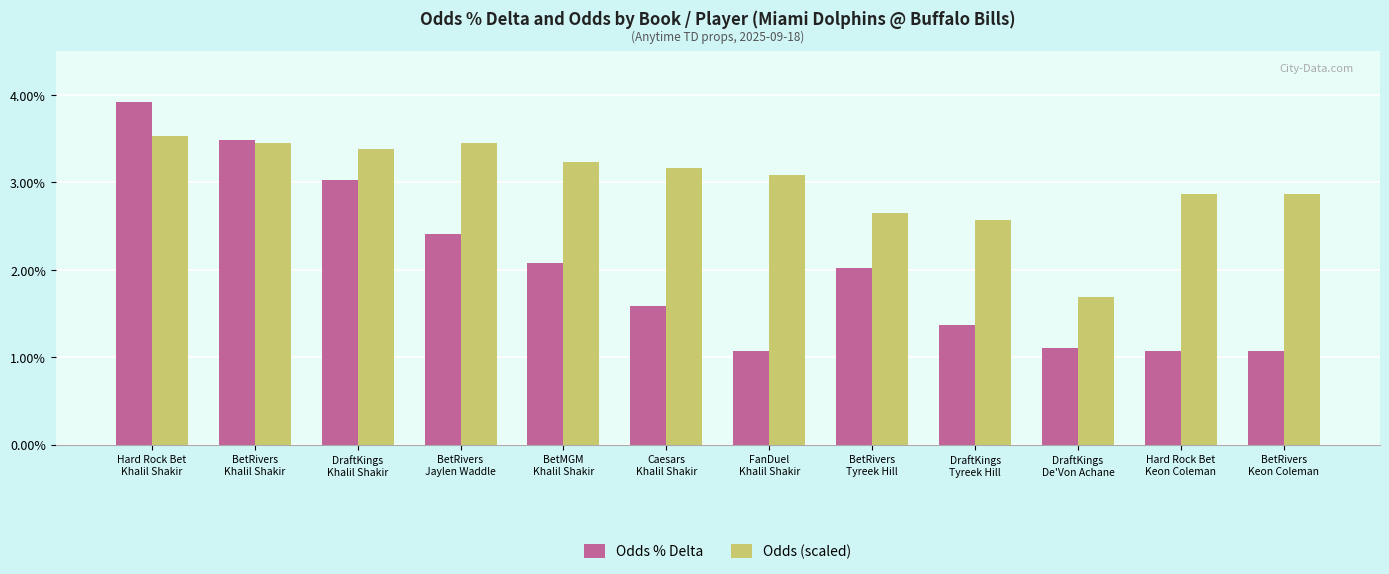

Is the value of Odds % Delta at DraftKings
De'Von Achane greater than the value of Odds (scaled) at BetRivers
Keon Coleman?

No